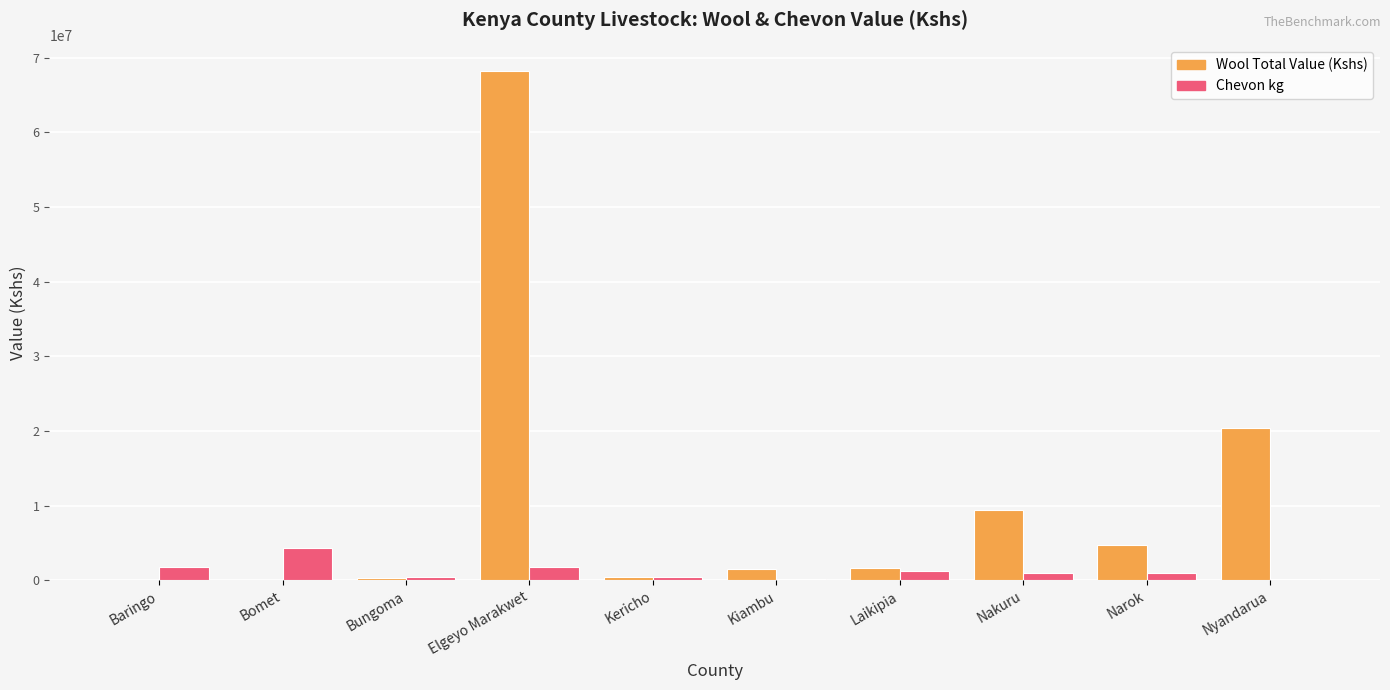

Between Laikipia and Nakuru, which series saw the biggest shift?

Wool Total Value (Kshs)